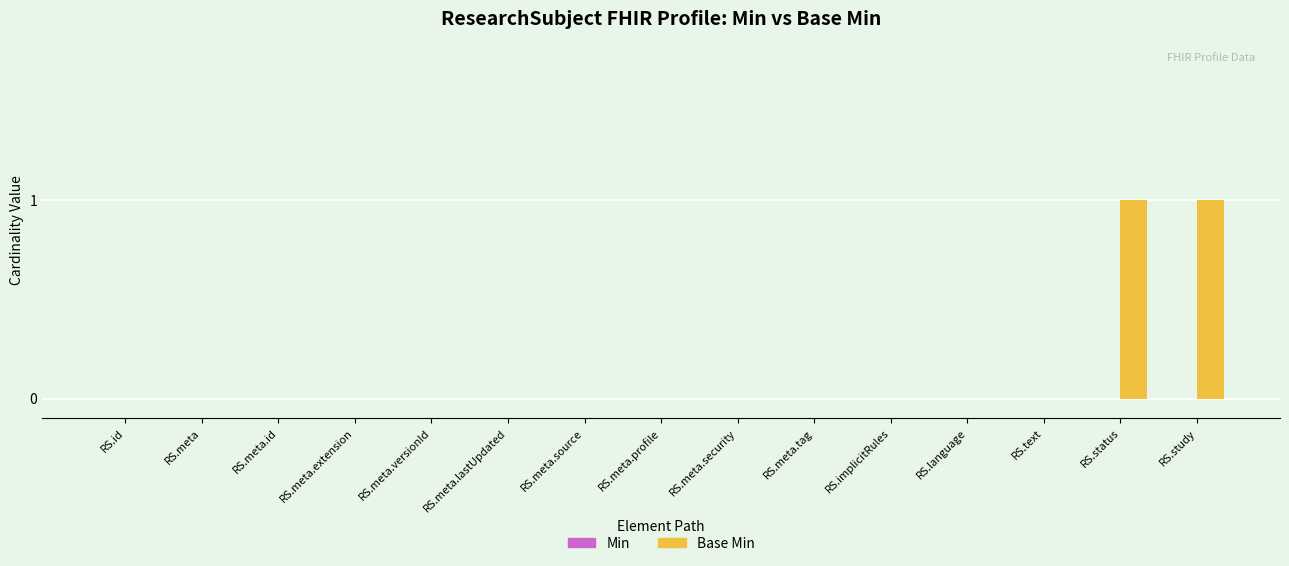

Is it true that the value at RS.meta.extension is 0?

True